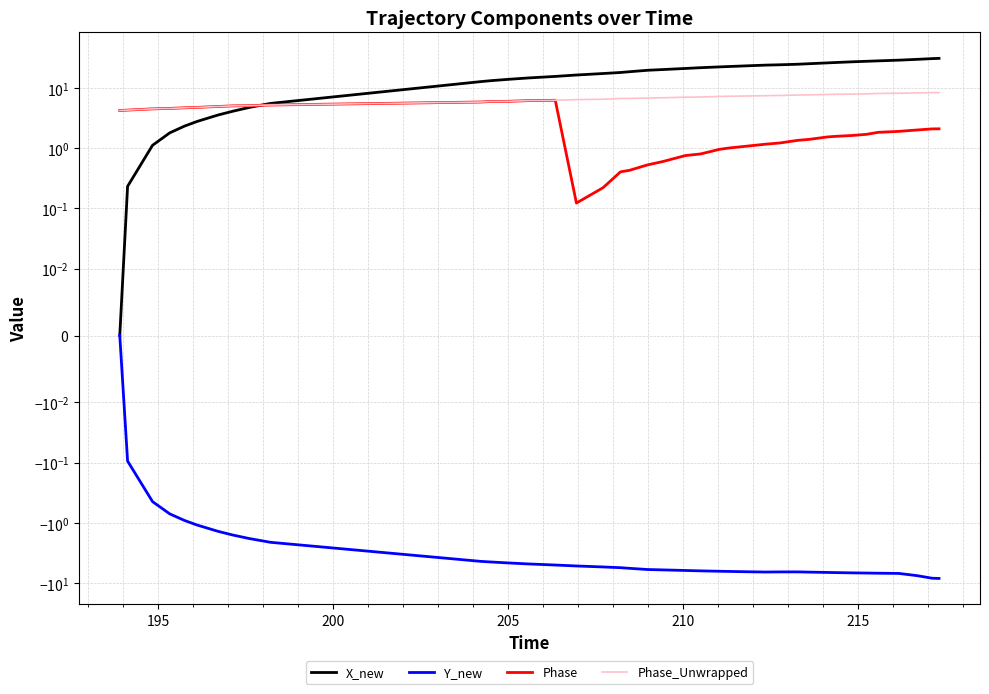

Is the value of Phase_Unwrapped at 7 greater than the value of Phase at 33?

Yes